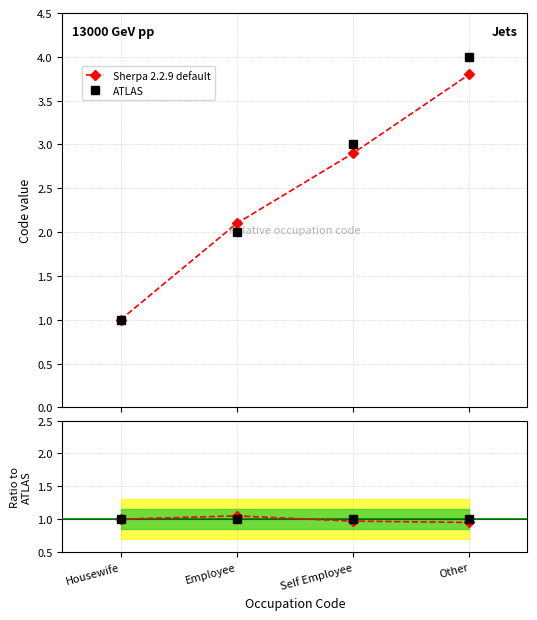

How many data points does each series have?

4